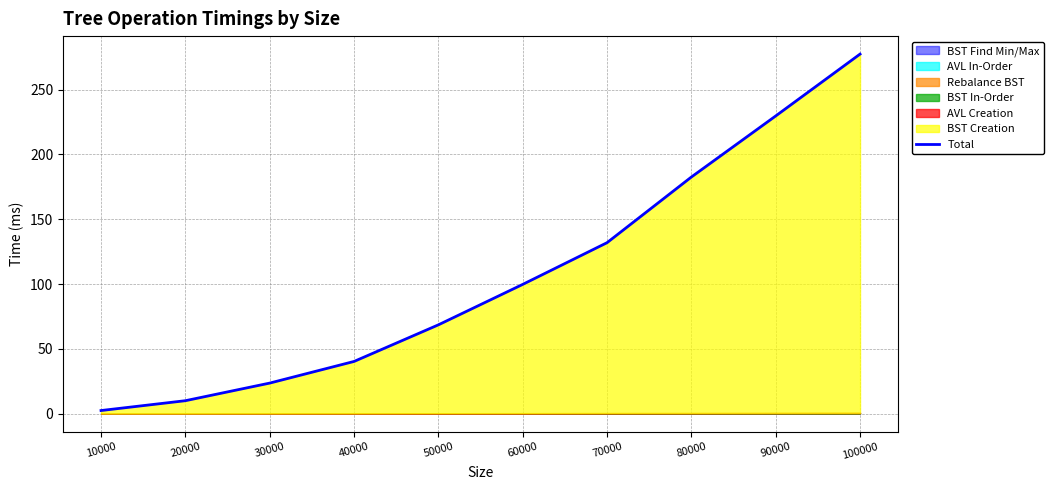

Which has a higher value, 90000 or 100000?

100000